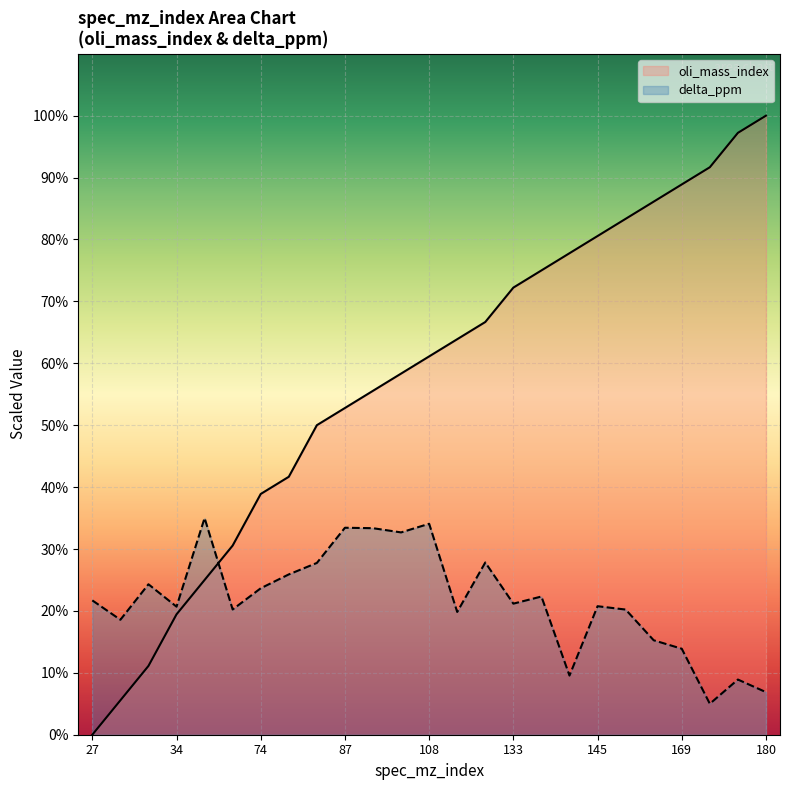

Is the value of oli_mass_index at 31 greater than the value of delta_ppm at 91?

No